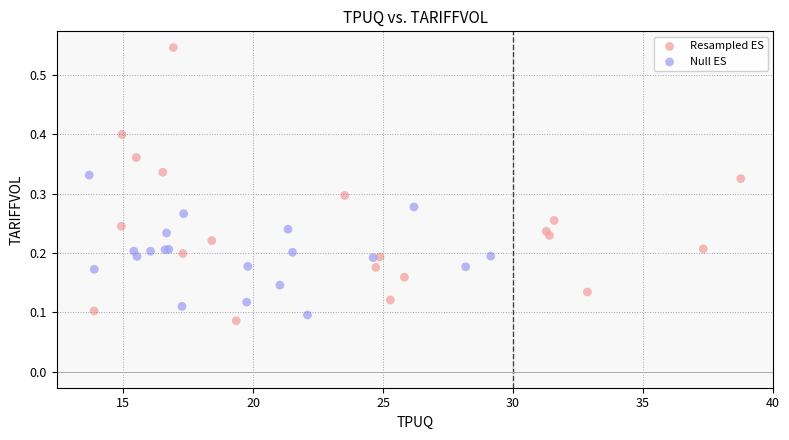

Which series has the widest spread of Y values?

Resampled ES